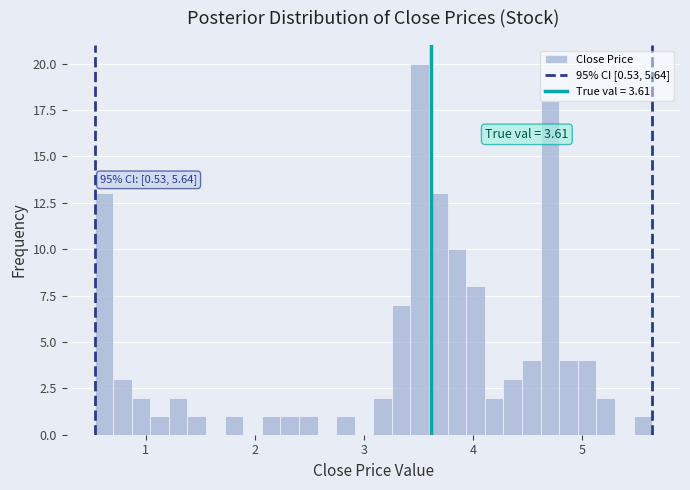

Read against the x-axis, roughly where is the centre of the tallest bar?

3.5